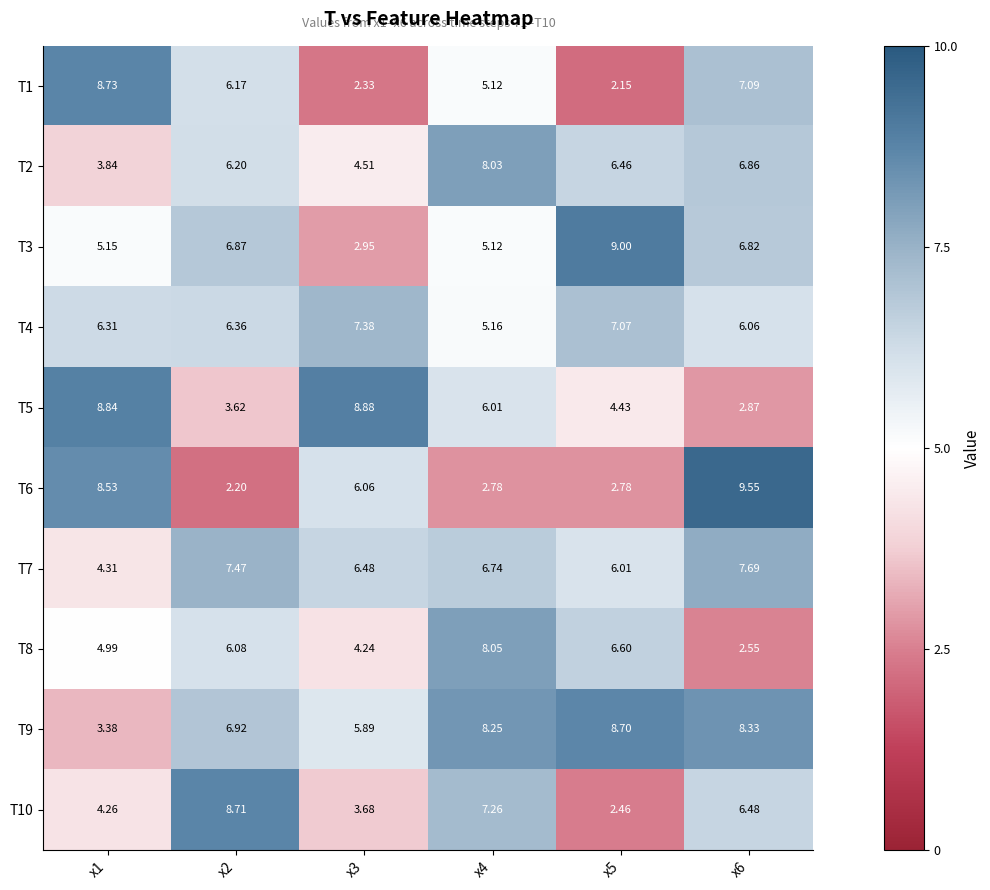

Is the value of T1 at x3 greater than the value of T5 at x5?

No